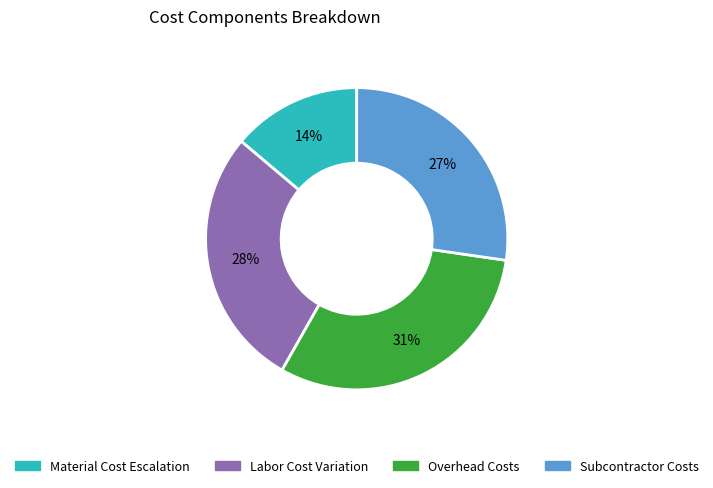

To the nearest percent, what percentage of the pie is Material Cost Escalation?

14%